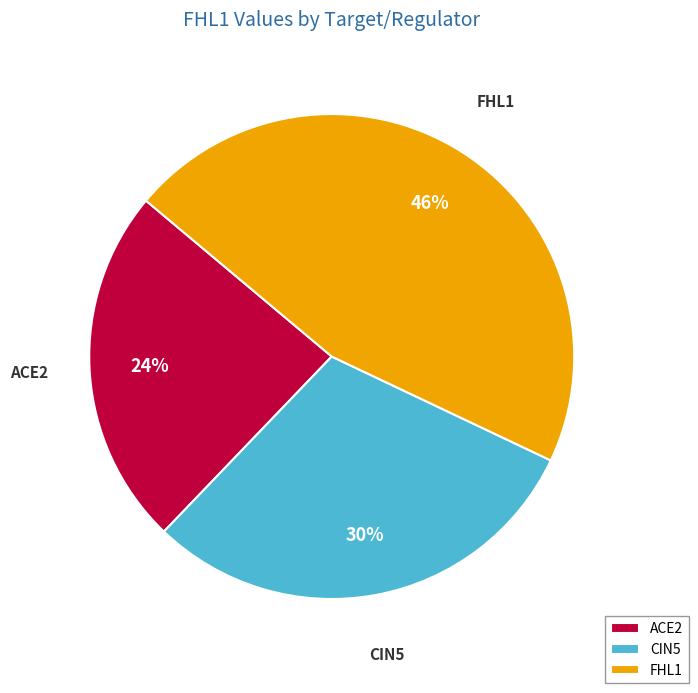

Count the number of slices in the pie.

3